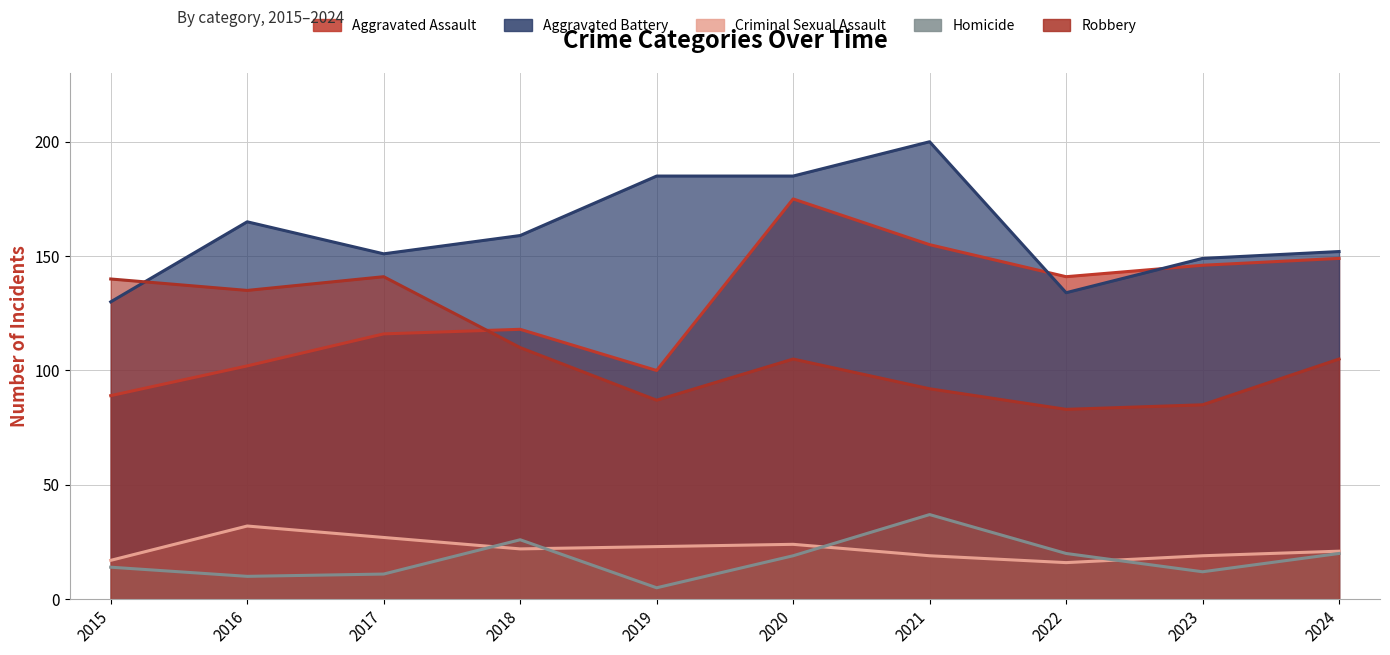

How many data points in Criminal Sexual Assault are less than 22?

5